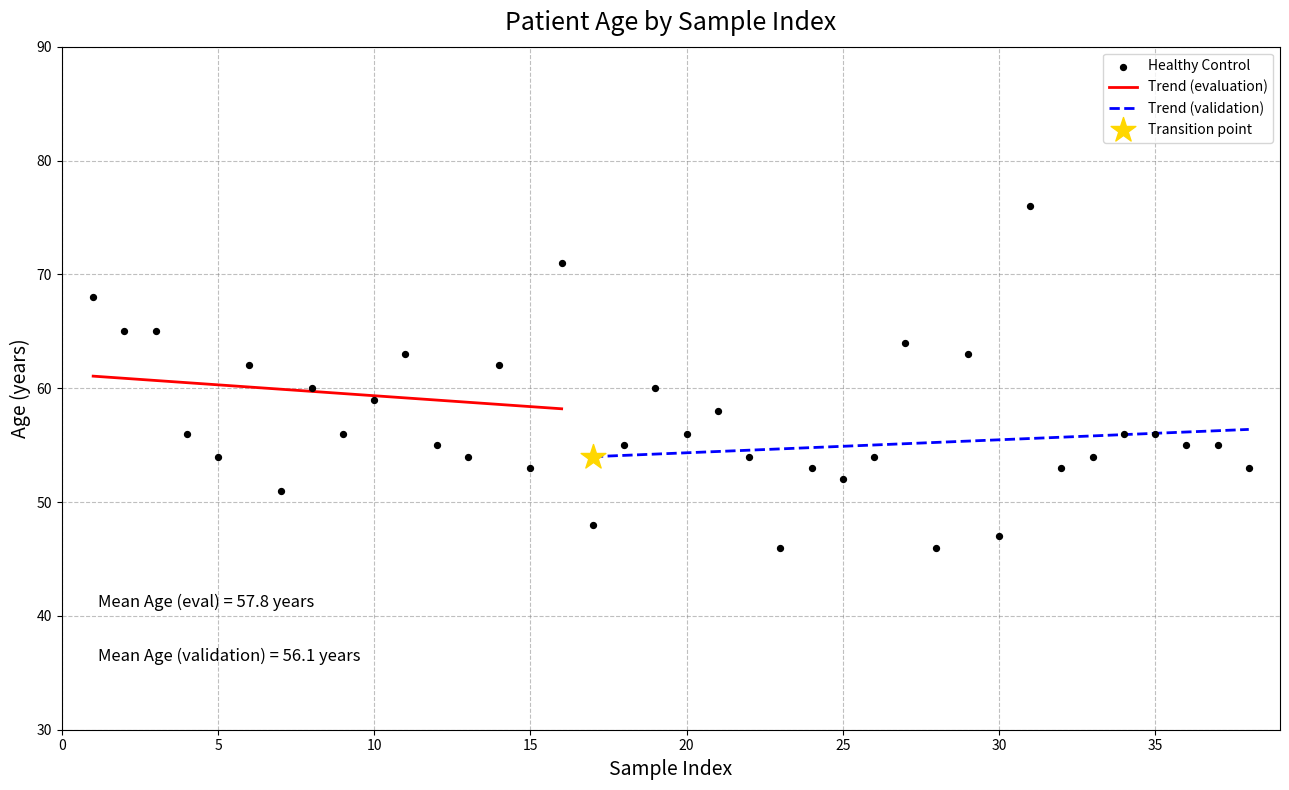

At which category is the sum across all series the highest?

31